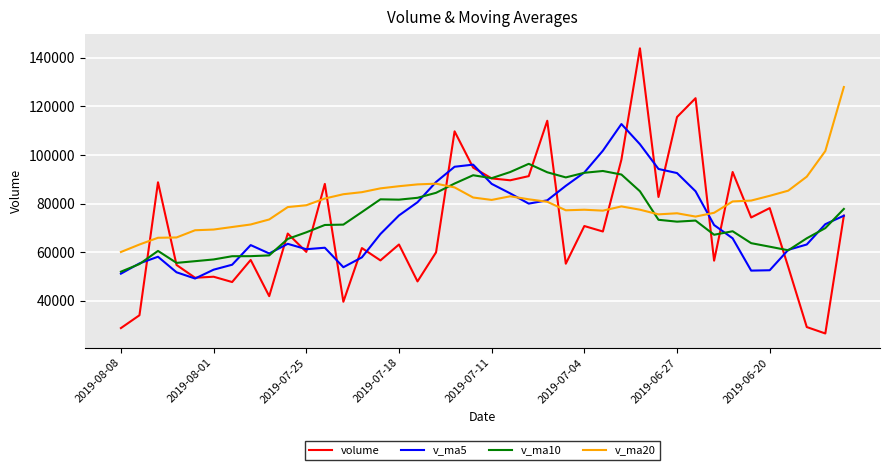

Which series has the largest total across all categories?

v_ma20